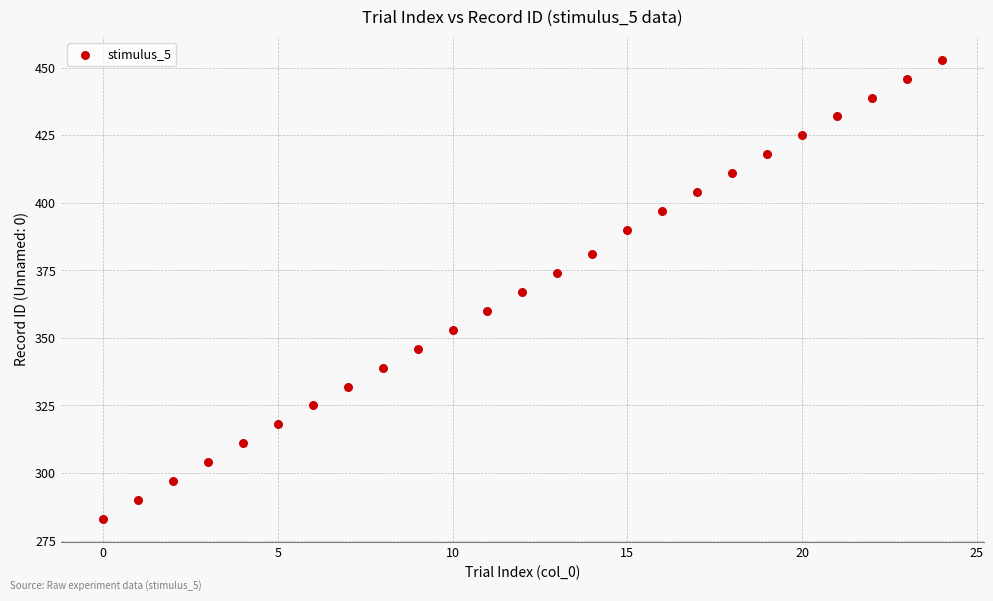

What is the range of X values (max minus min)?

24